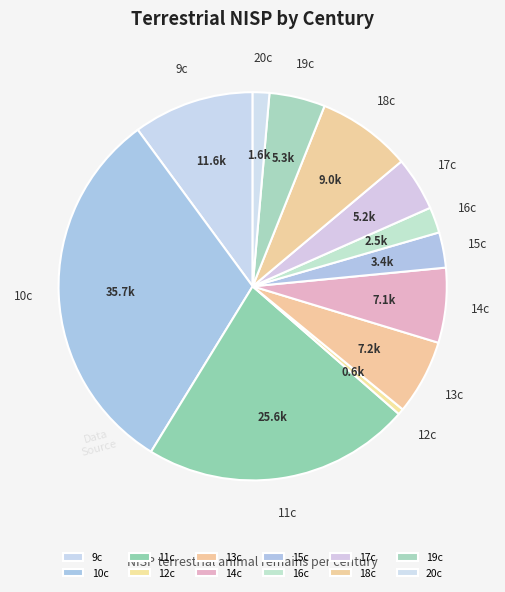

What is the smallest slice in the pie chart?

12c